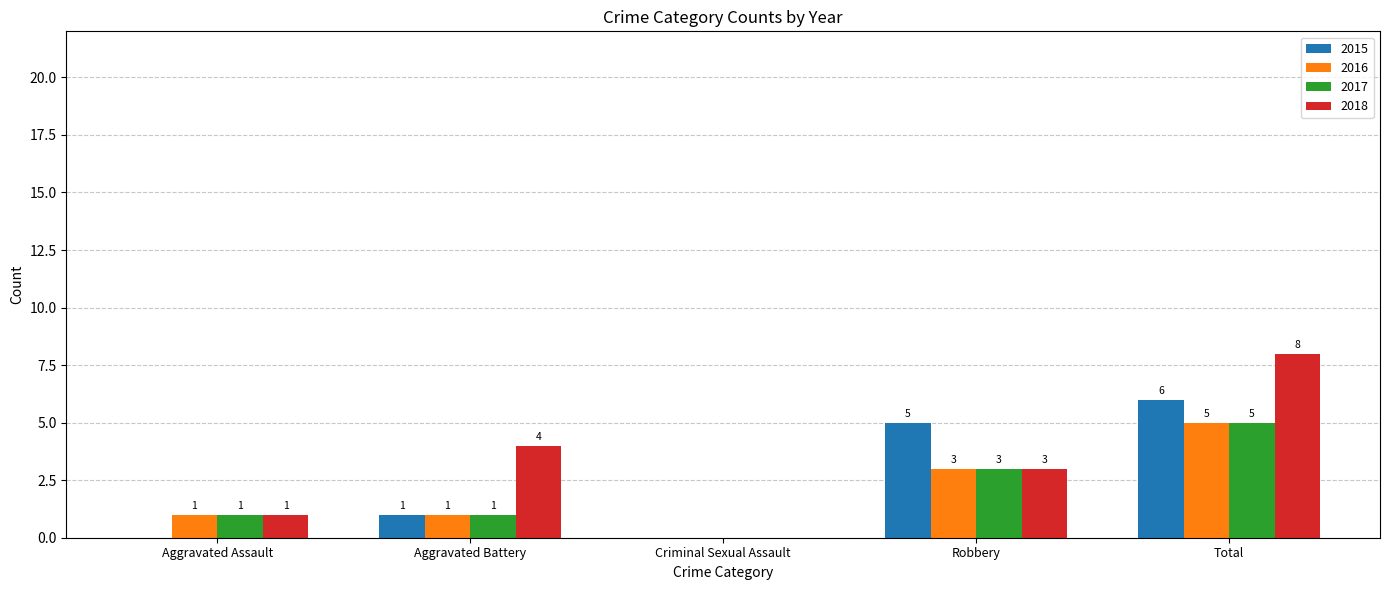

What is the difference between the 2015 values at Aggravated Battery and Criminal Sexual Assault?

1